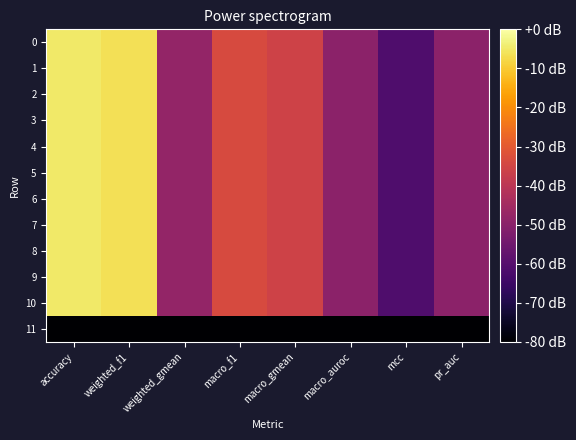

At how many categories does at least one series exceed 0?

8